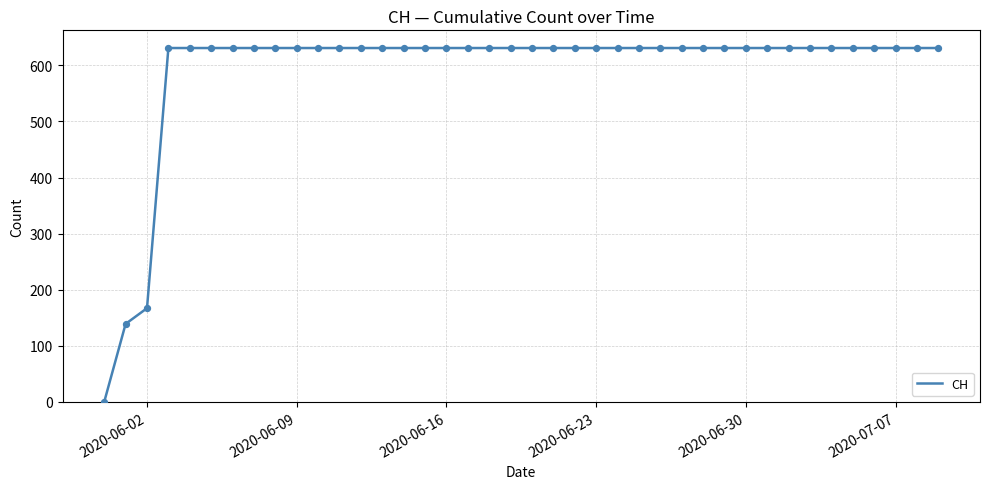

What is the greatest value displayed?

631